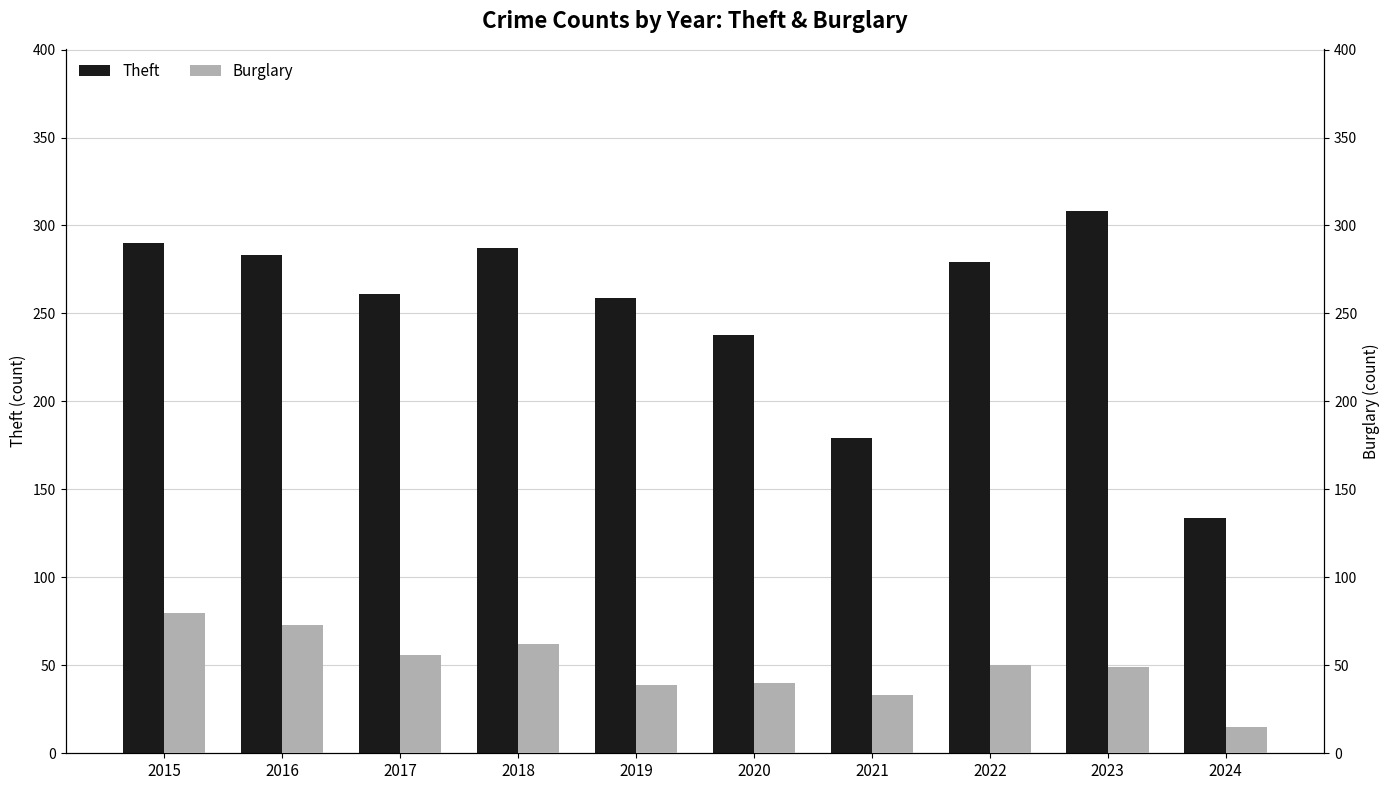

How many data points does each series have?

10